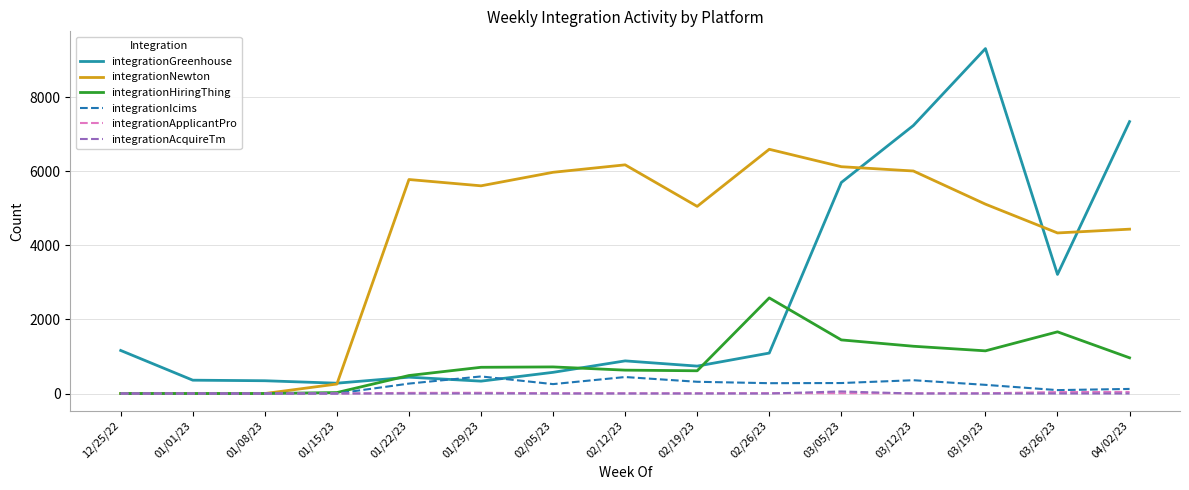

Is the value of integrationAcquireTm at 01/01/23 greater than the value of integrationNewton at 02/26/23?

No